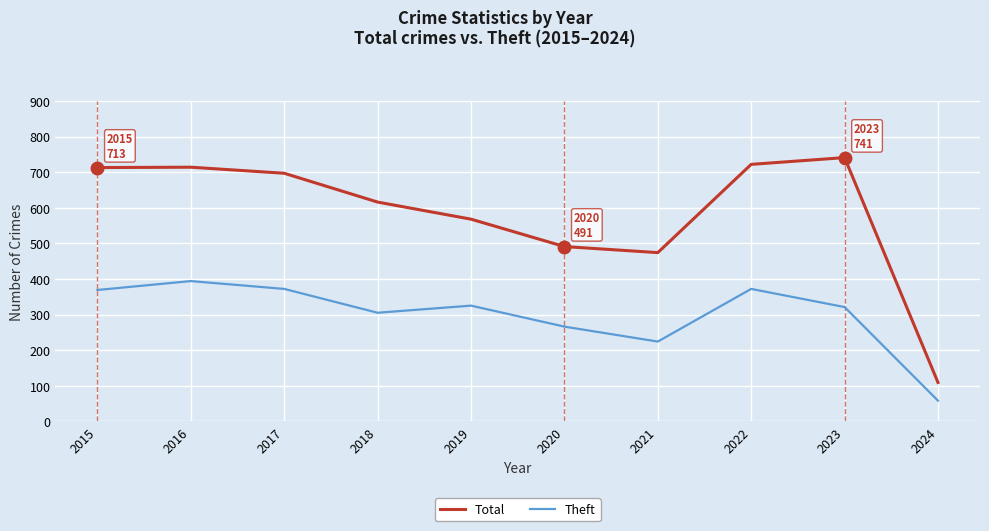

At which category does Theft reach its first local valley?

2018